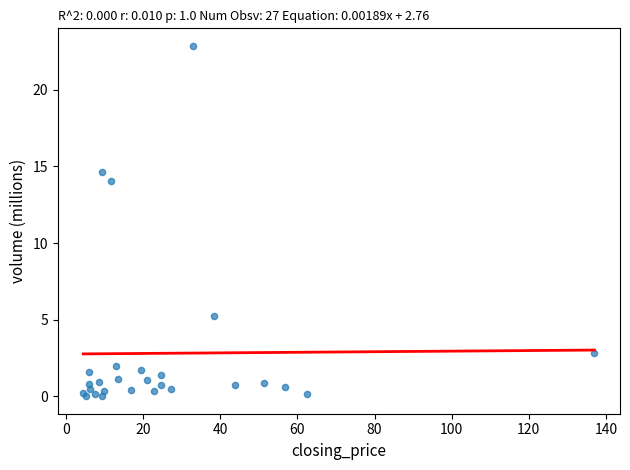

What Y value in the scatter plot is closest to 11?

14.0